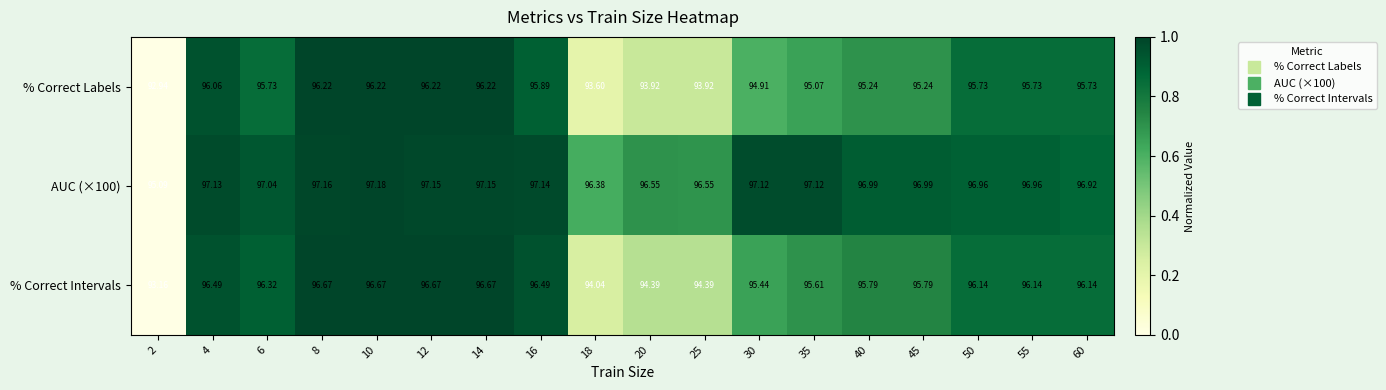

Rank the series by their average value, from highest to lowest.

AUC (×100), % Correct Intervals, % Correct Labels